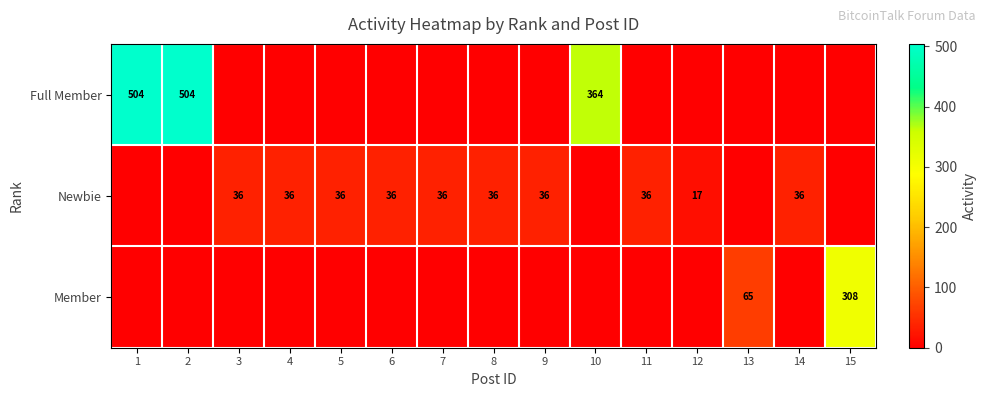

True or false: Full Member has a value of 364 at 10.

True